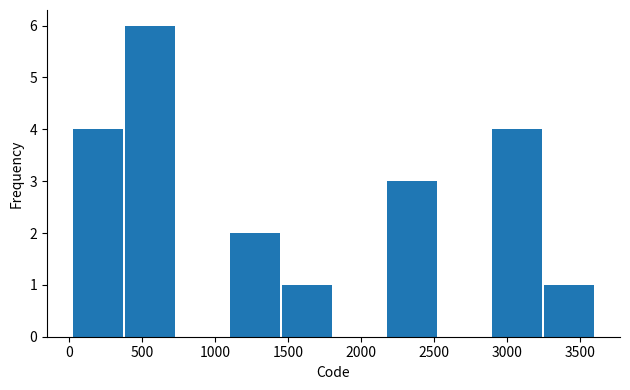

Which range on the x-axis has the tallest bar?

400 to 750